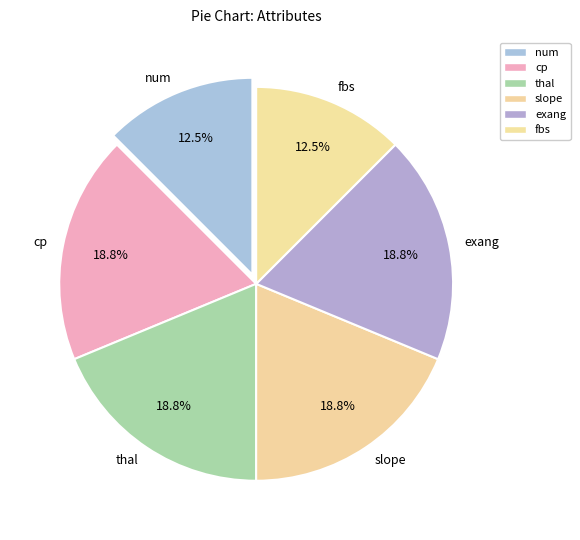

Count the number of slices in the pie.

6